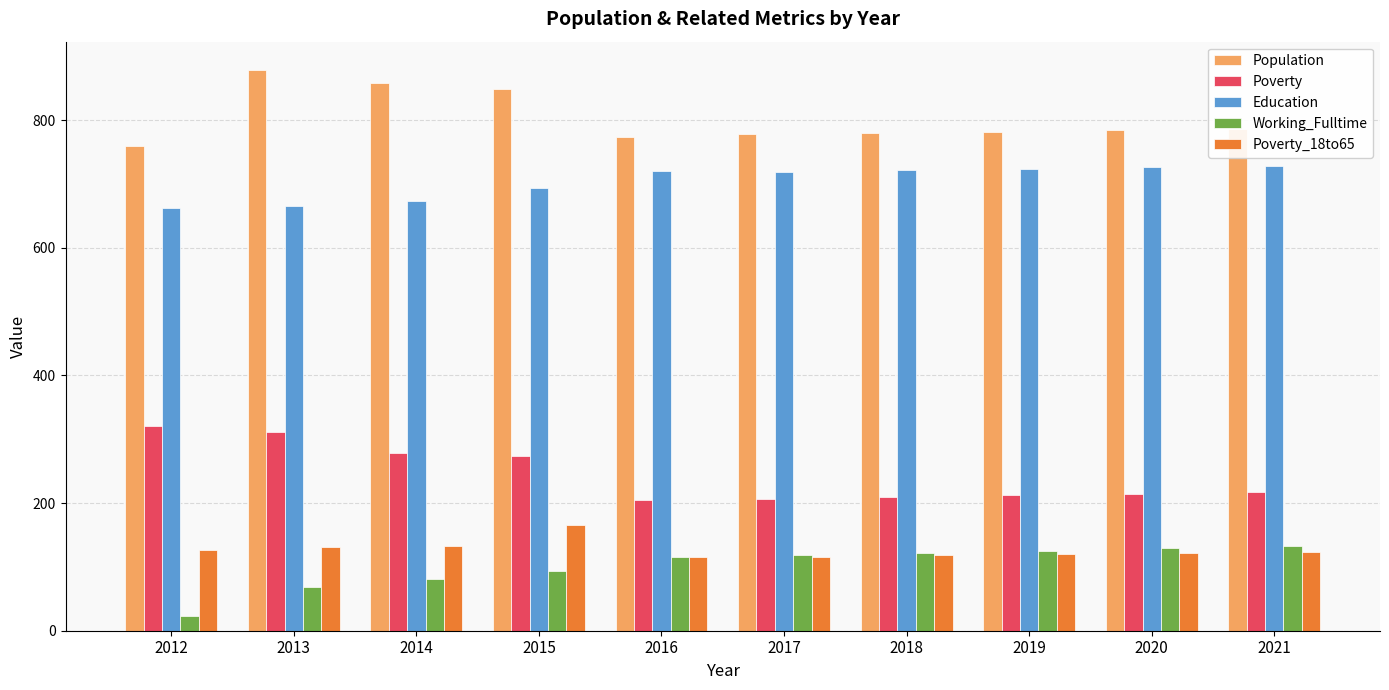

At 2021, list the series in order from largest to smallest.

Population, Education, Poverty, Working_Fulltime, Poverty_18to65